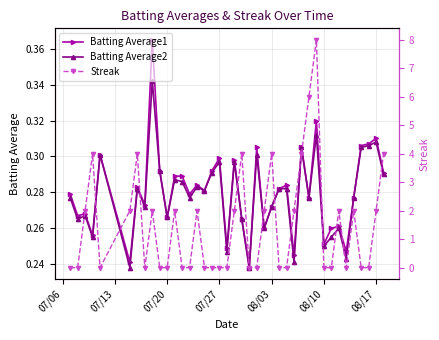

True or false: Batting Average1 has more than 1 points higher than both neighbors.

True